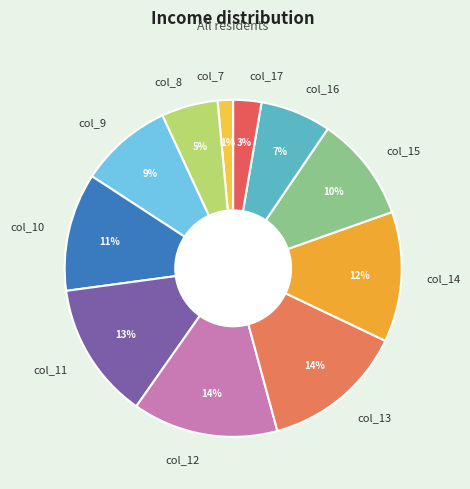

To the nearest percent, what is the average slice percentage?

9%